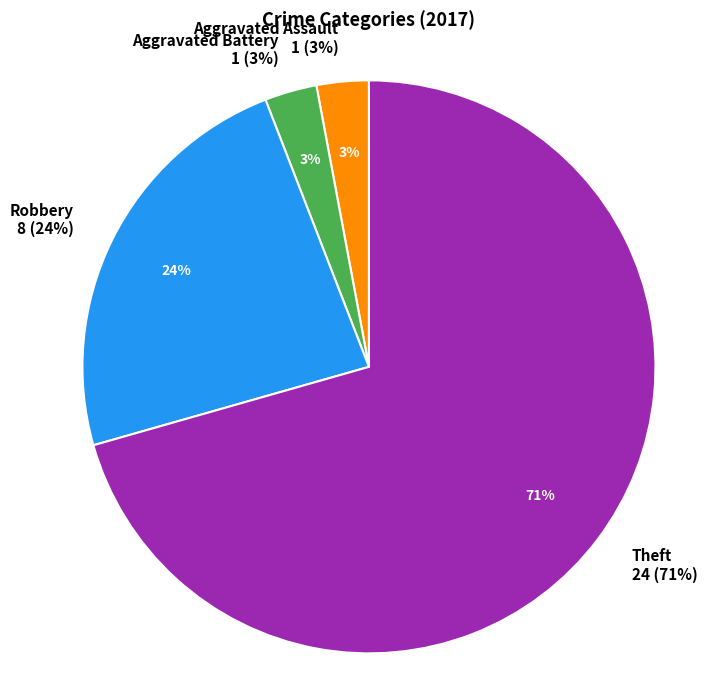

How many segments does this pie chart have?

4